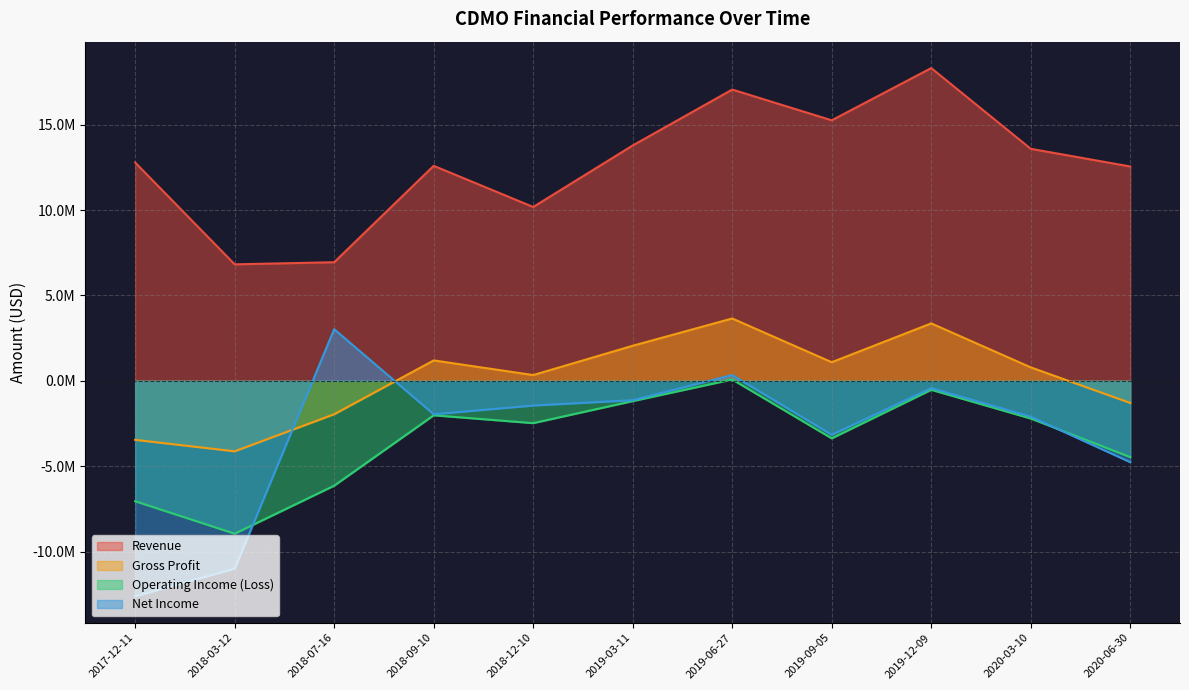

At which category is the sum across all series the highest?

2019-06-27